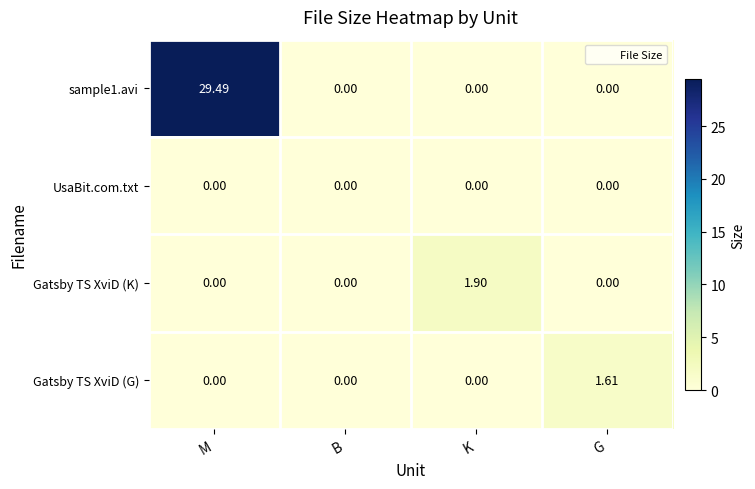

Which series has the largest range (max minus min)?

sample1.avi